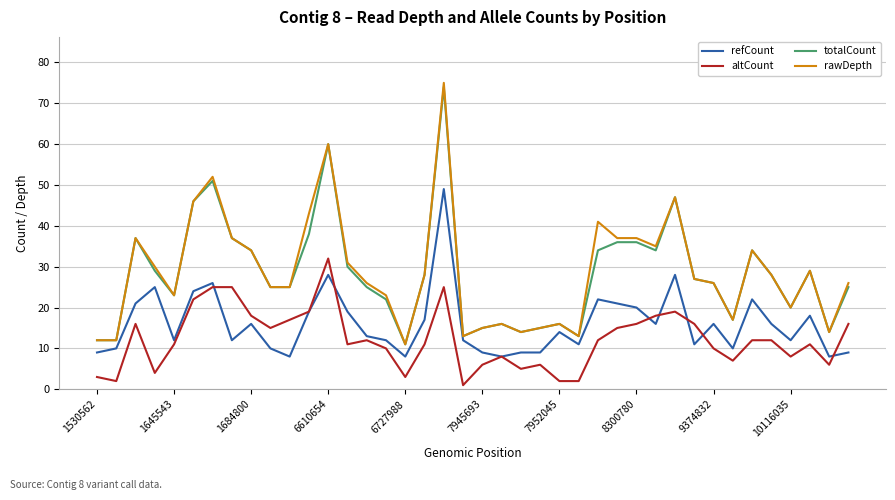

True or false: refCount and rawDepth cross at least once.

False